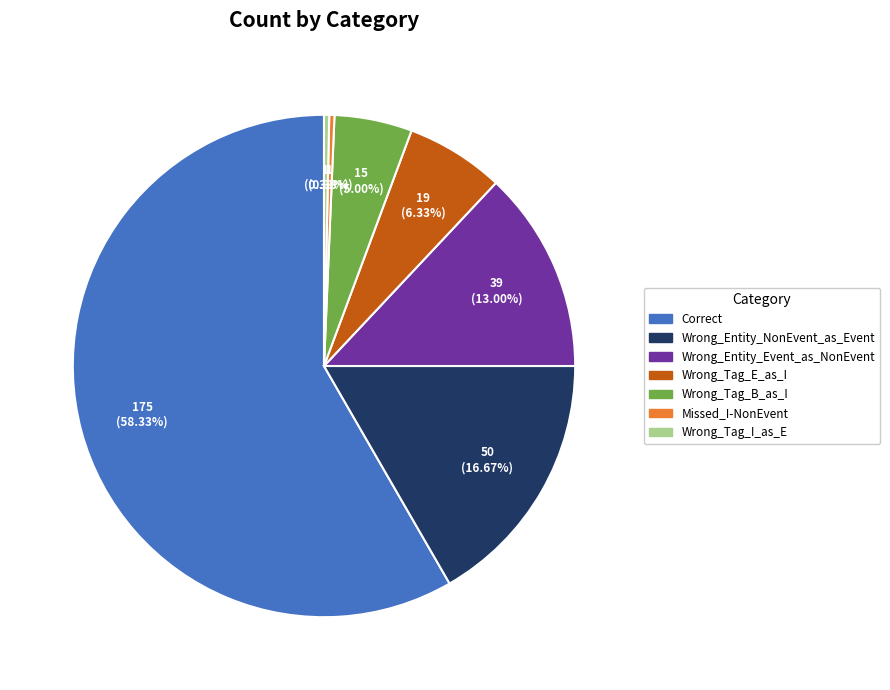

Combined, do Wrong_Tag_I_as_E and Wrong_Entity_NonEvent_as_Event account for over 50%?

No